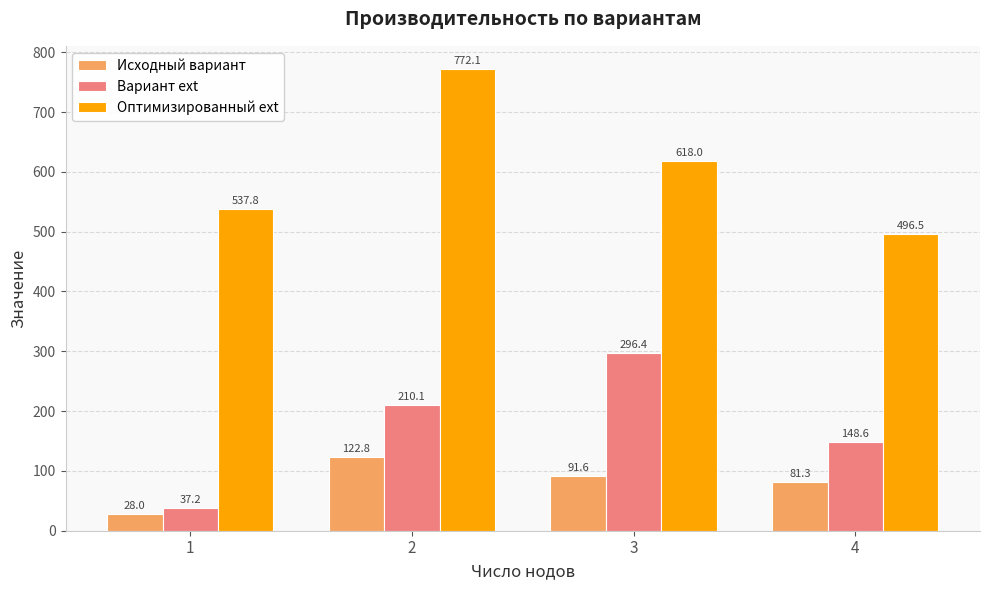

Where does the Исходный вариант series first go above 91?

2